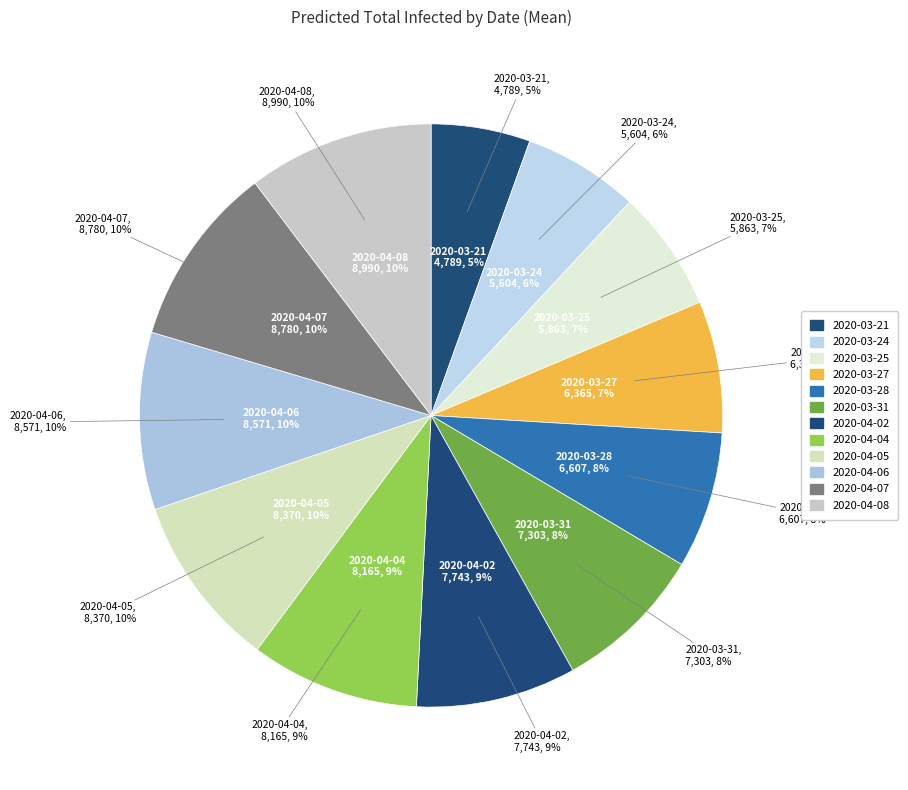

What is the spread (max minus min) of values at 8?

8368